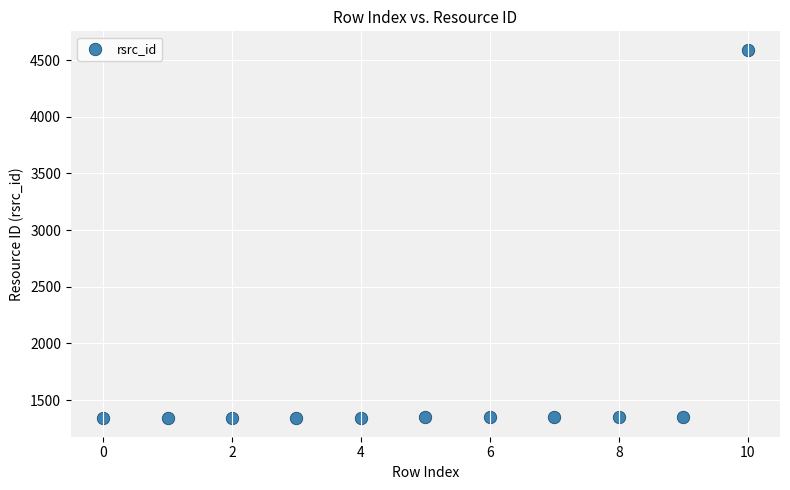

What is the average Y value?

1642